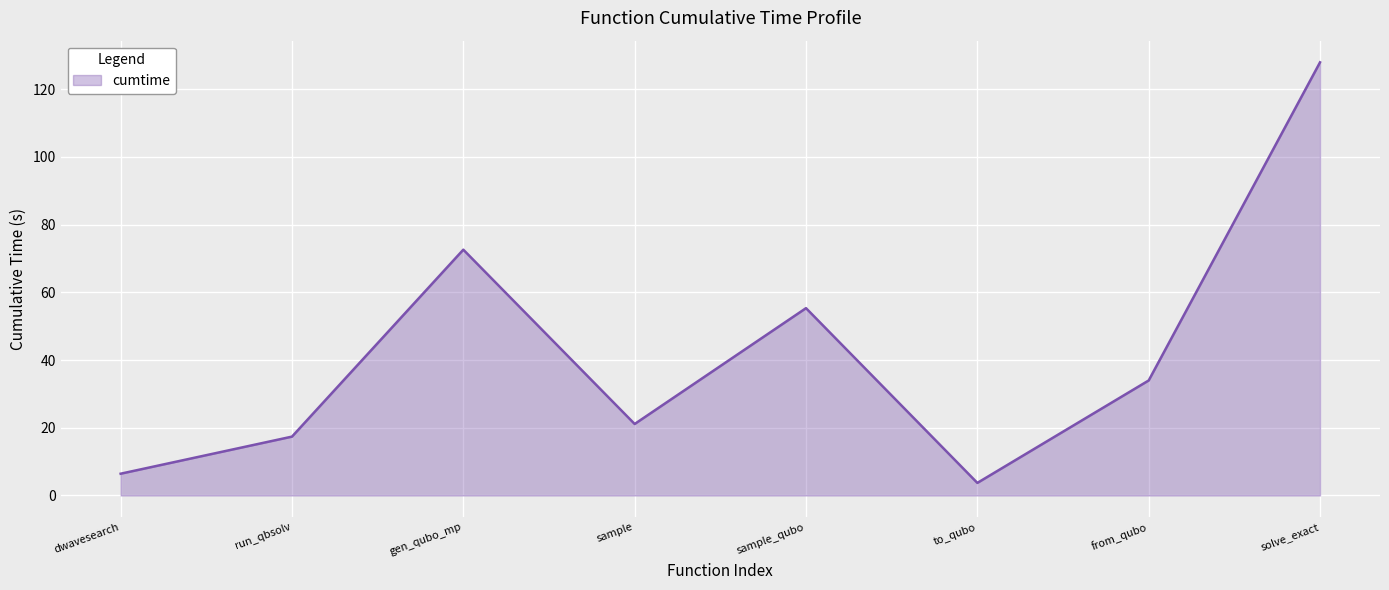

Is it true that the value at sample_qubo is 79.9?

False